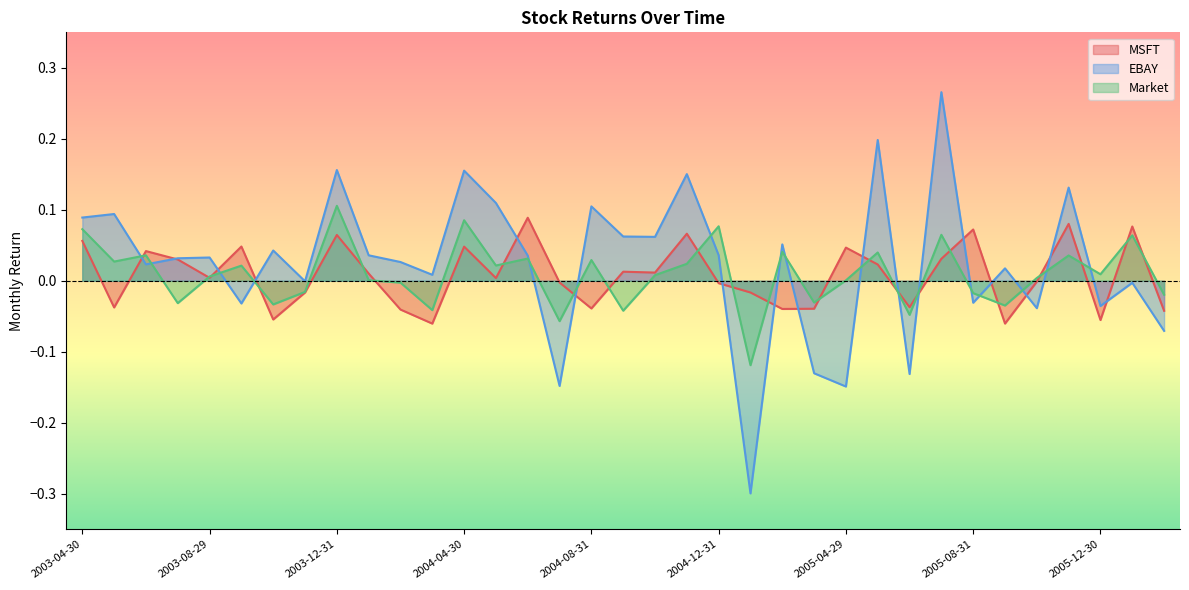

What is the label of the 22nd point from the left?

2005-01-31